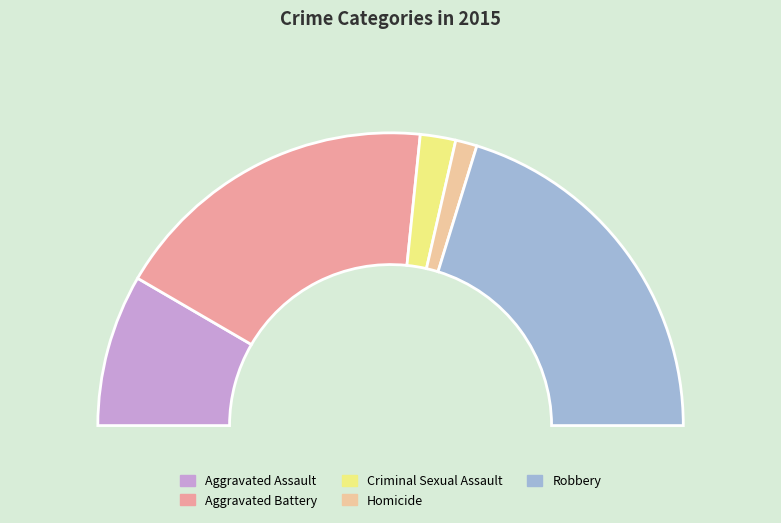

Which category has the smallest portion of the pie?

Homicide